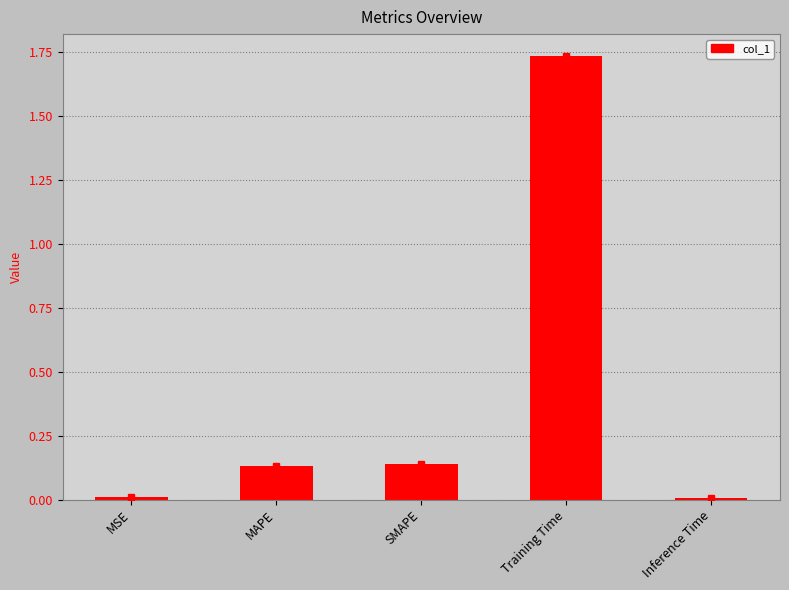

Does the chart contain stacked bars?

No